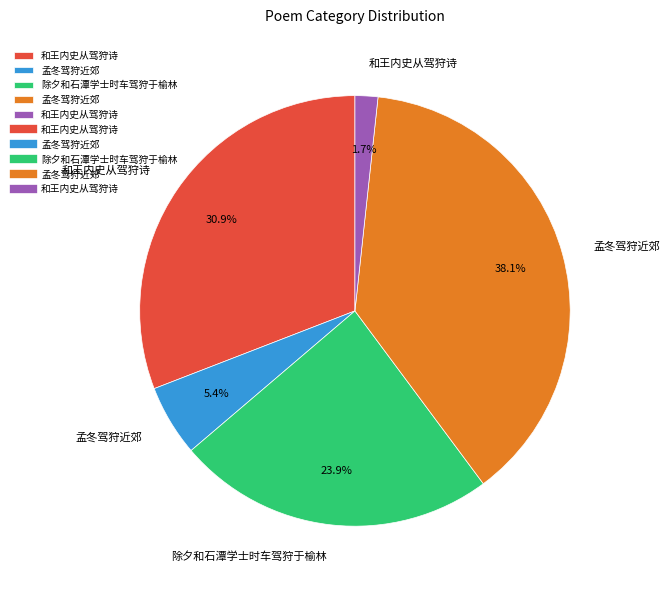

Is there a majority slice in this chart?

No